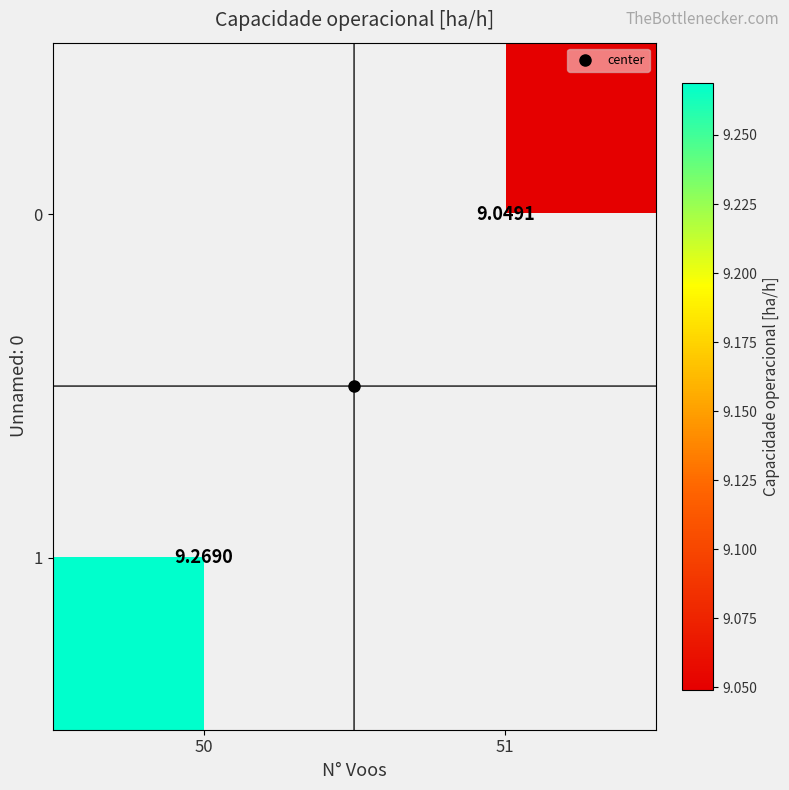

List the series in order of their overall mean, lowest first.

0, 1